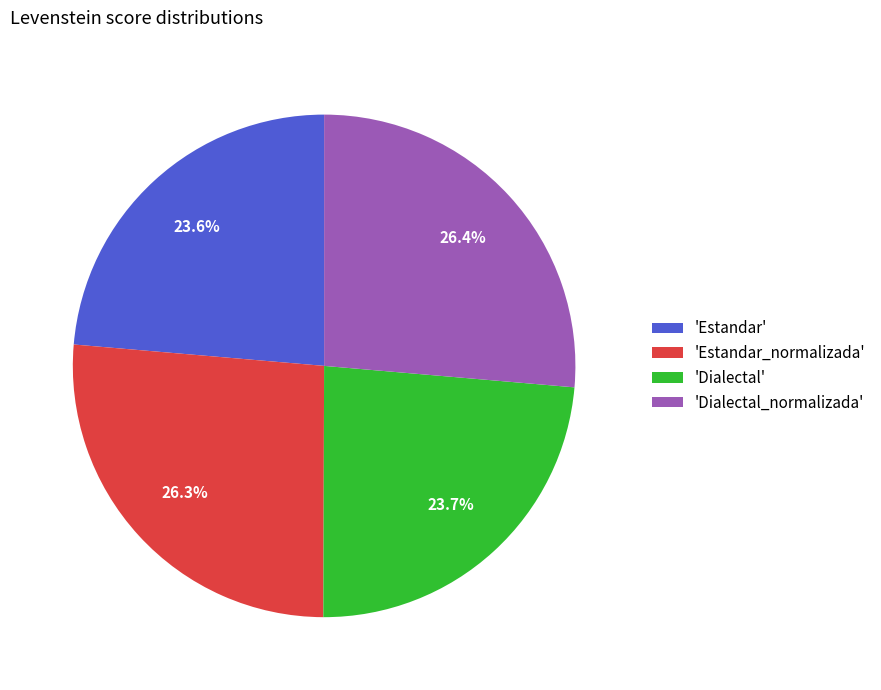

Is there a majority slice in this chart?

No